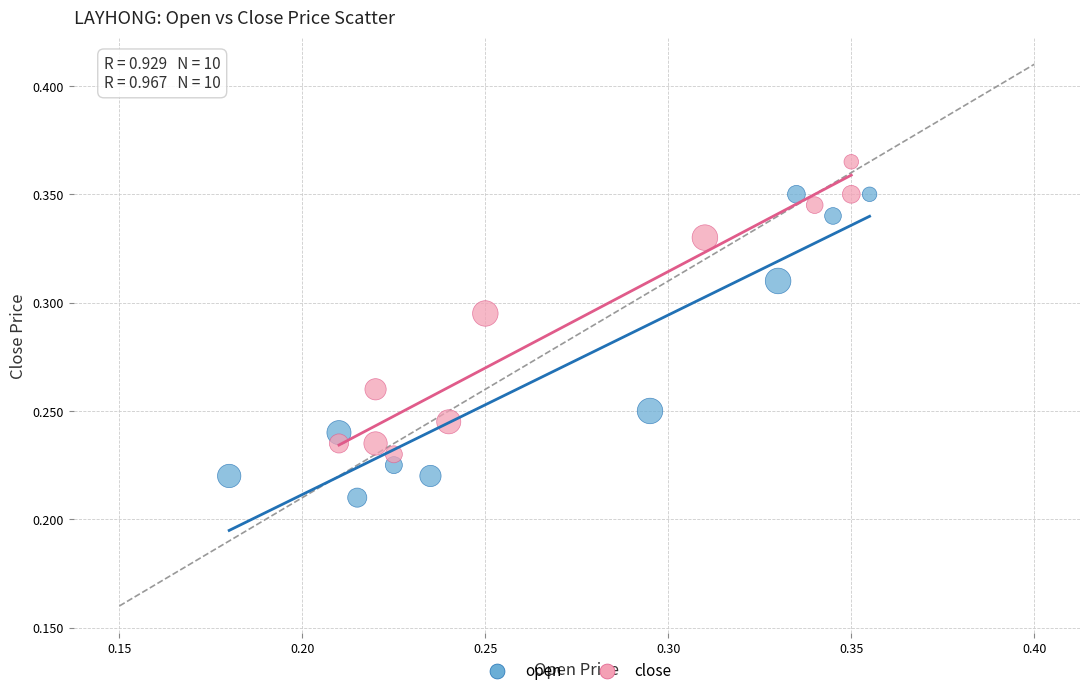

Which series contains the highest Y value?

close